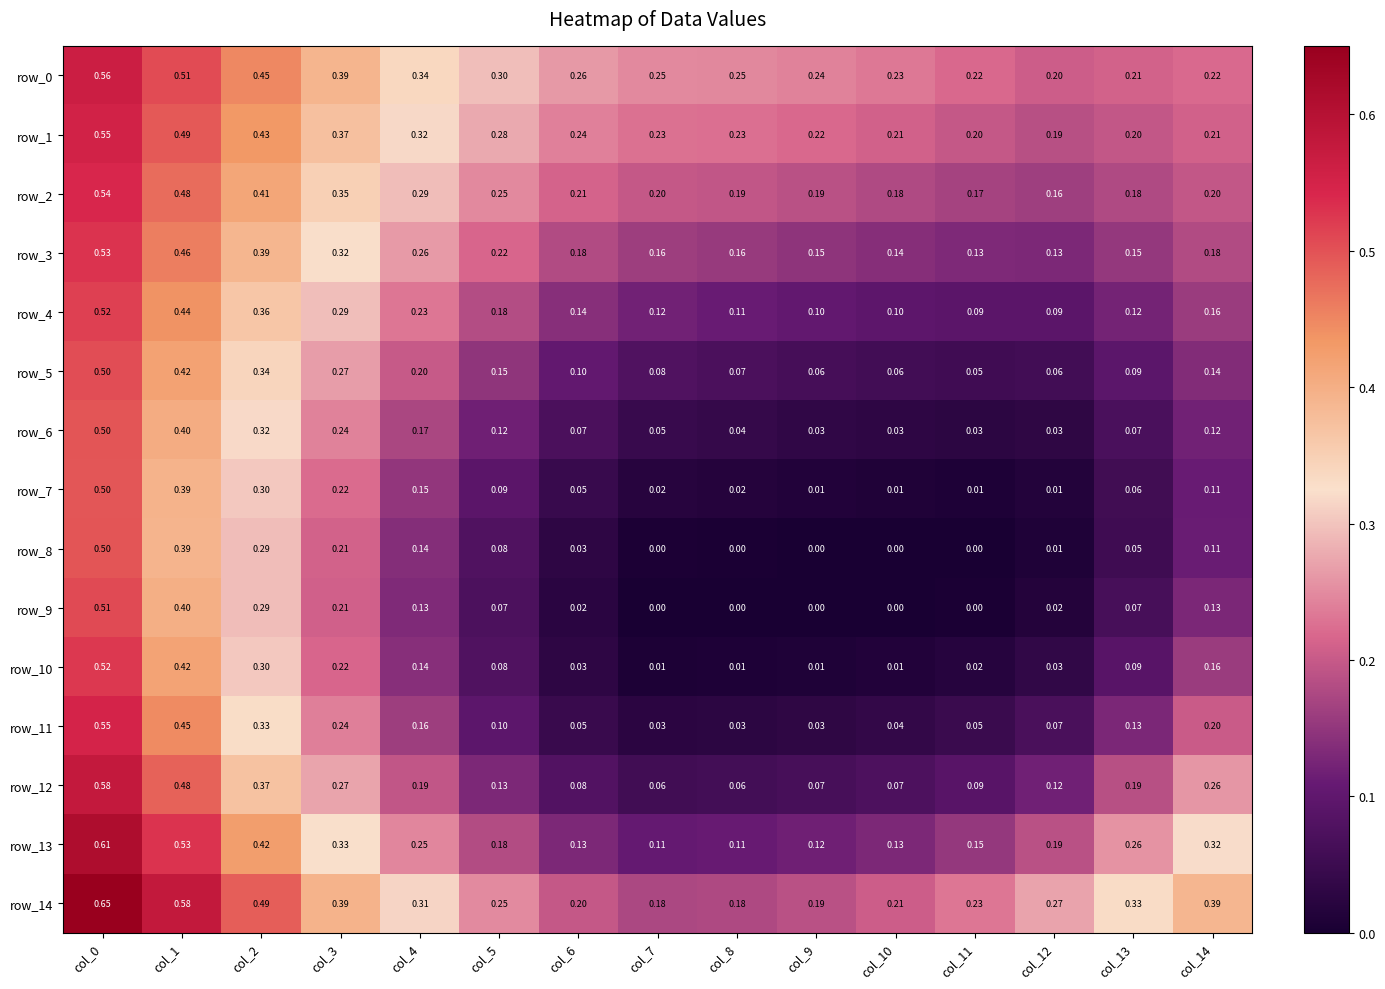

What is the spread (max minus min) of values at col_9?

0.2